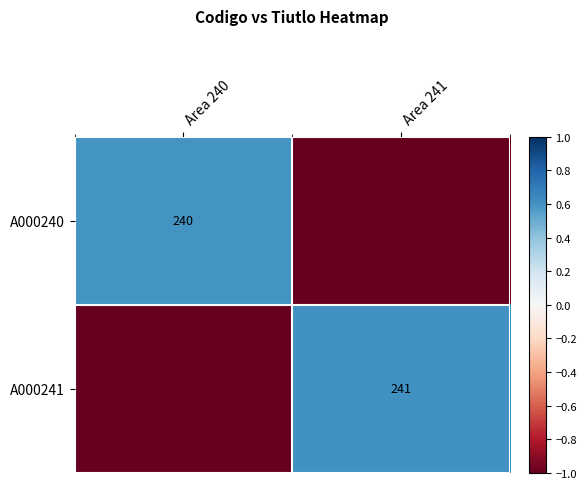

How many categories are shown in the chart?

2